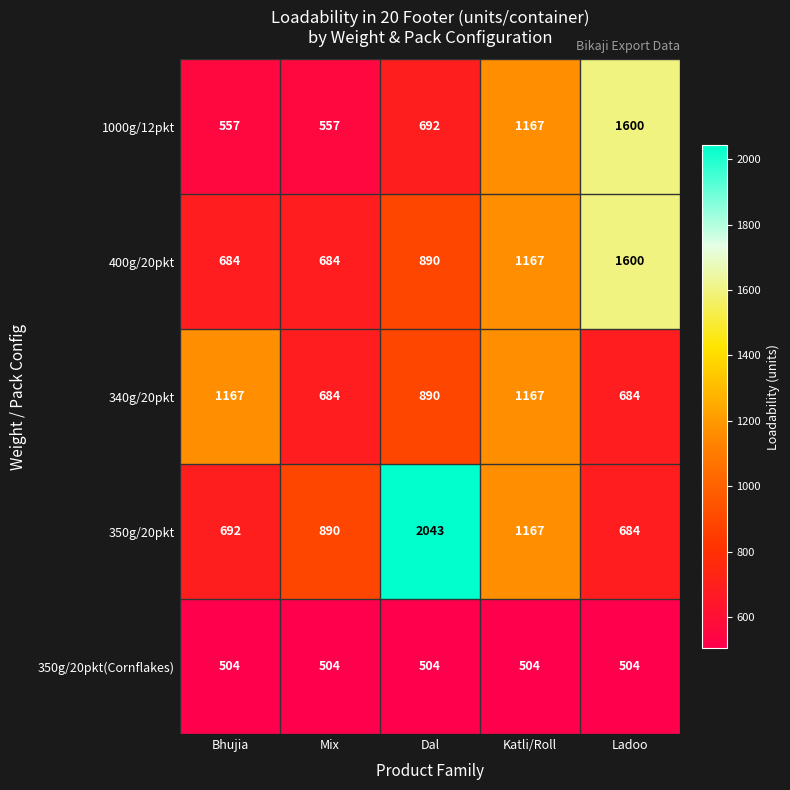

Which series changed the most between Bhujia and Ladoo?

1000g/12pkt